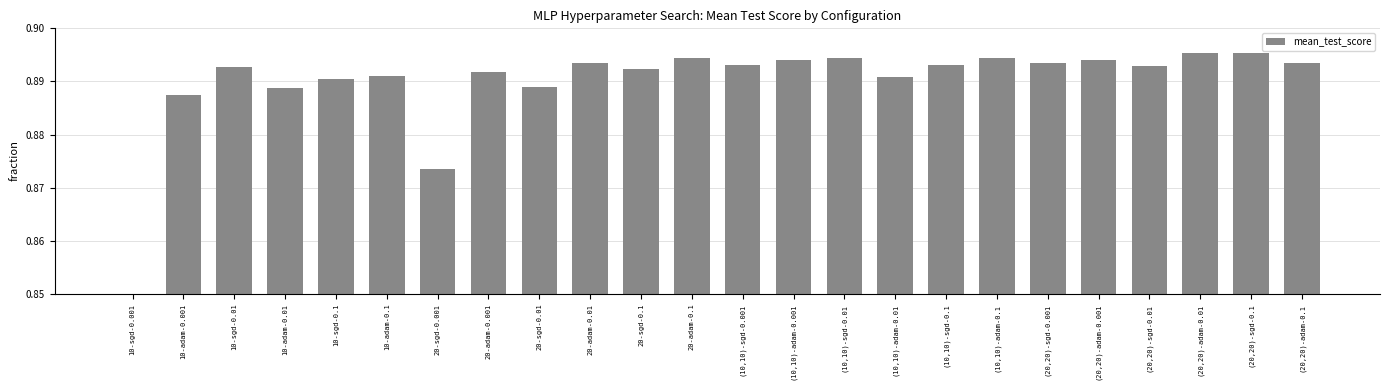

What is the maximum value shown in the chart?

0.9